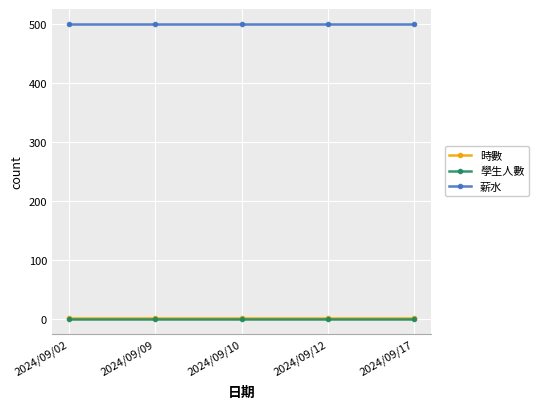

How many lines are shown in the chart?

3